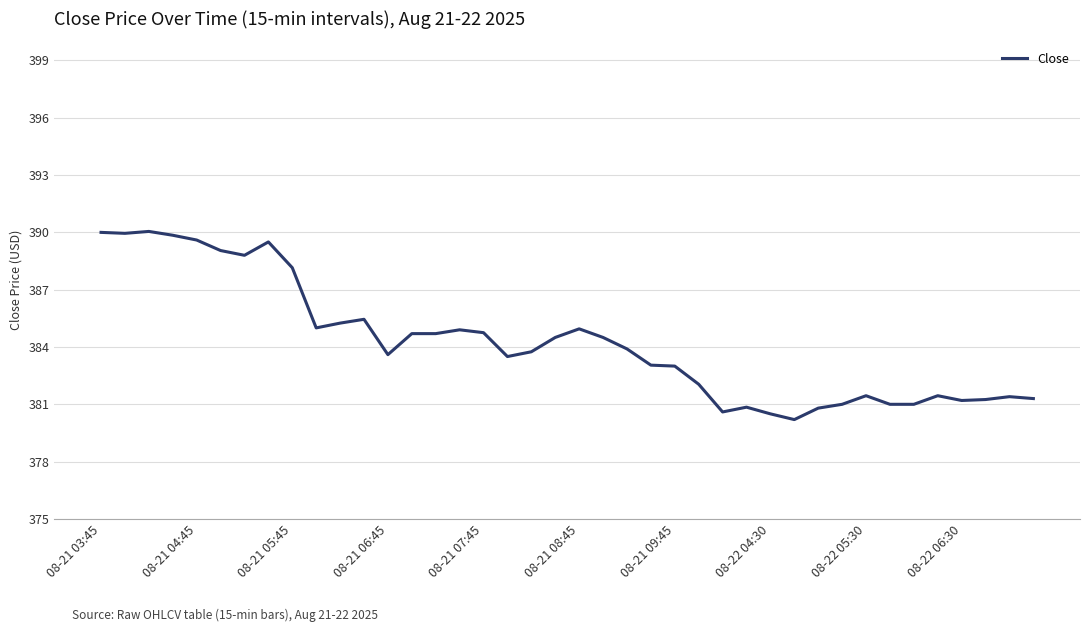

What is the minimum value shown in the chart?

380.2